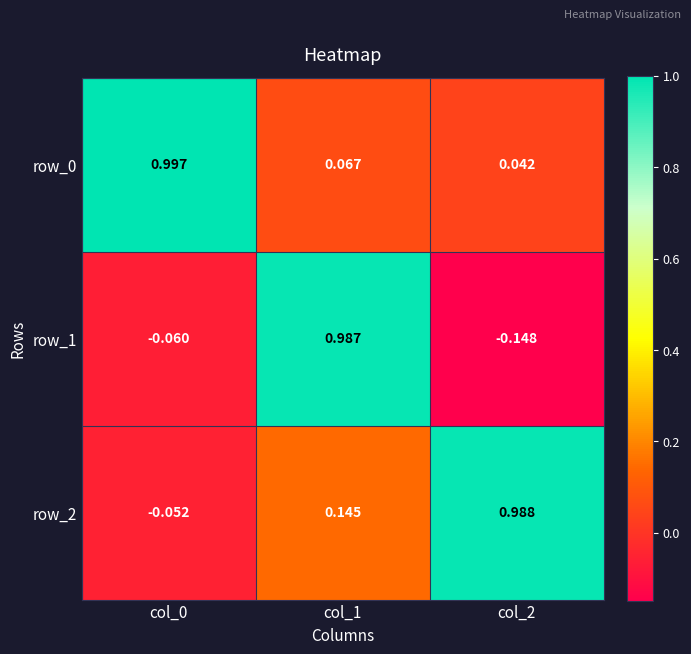

Is the value of row_0 at col_0 greater than the value of row_2 at col_2?

Yes